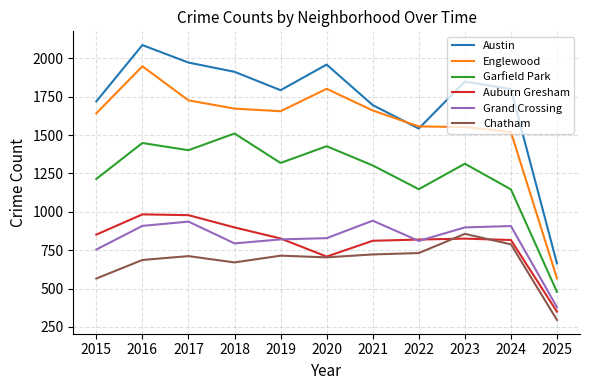

True or false: Grand Crossing has a value of 907 at 2024.

True